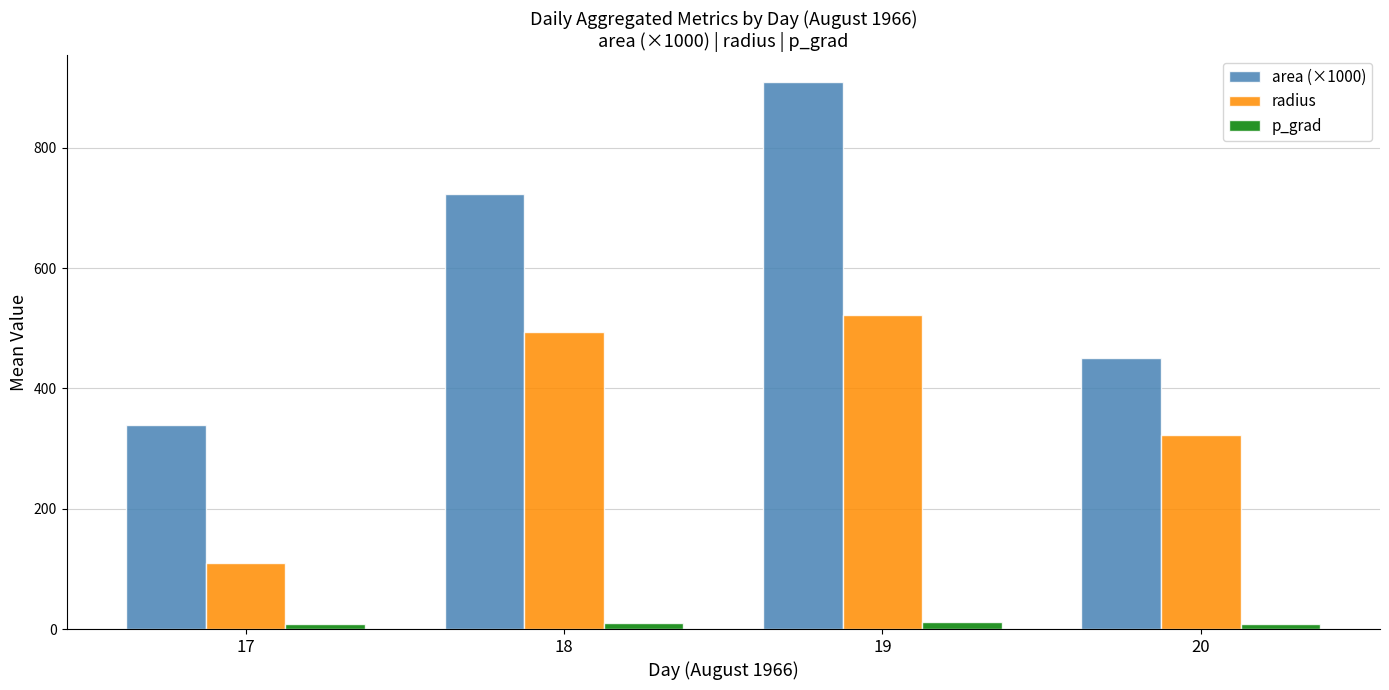

The radius series shows 243.8 at 19. True or false?

False